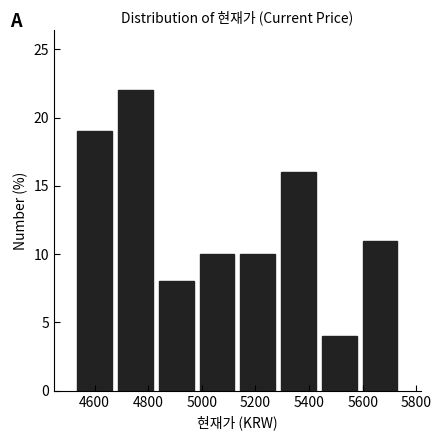

Reading left to right, transcribe this chart: for each bar, give the range it covers on the x-axis and its height. Neither the bar edges nor the heights are printed on the chart, so give them approximately, as read against the axes.

4520 to 4680: 19
4680 to 4820: 22
4820 to 4980: 8
4980 to 5140: 10
5140 to 5280: 10
5280 to 5440: 16
5440 to 5580: 4
5580 to 5740: 11